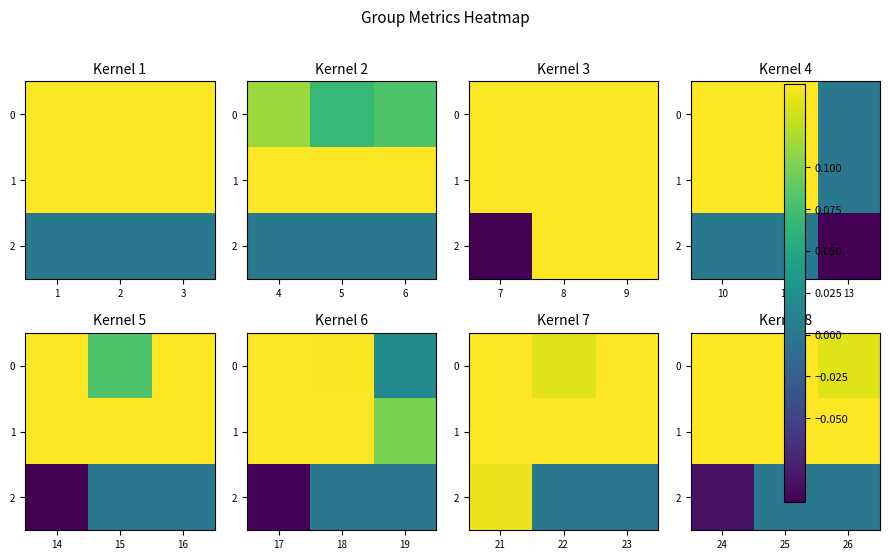

At which label does 1 reach its minimum?

26